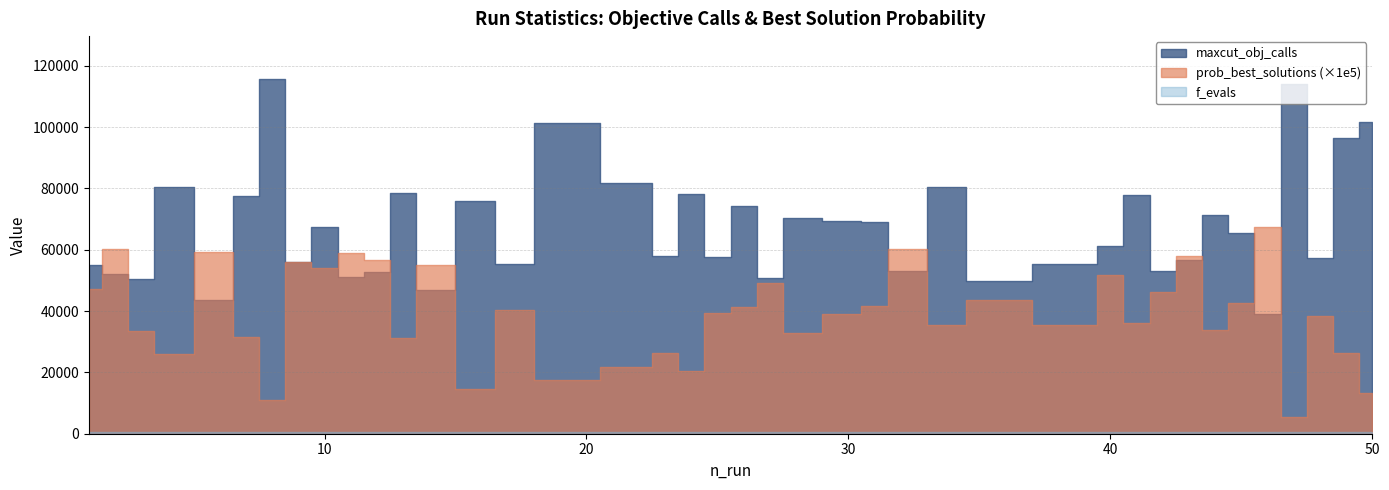

True or false: f_evals and maxcut_obj_calls intersect in this chart.

False